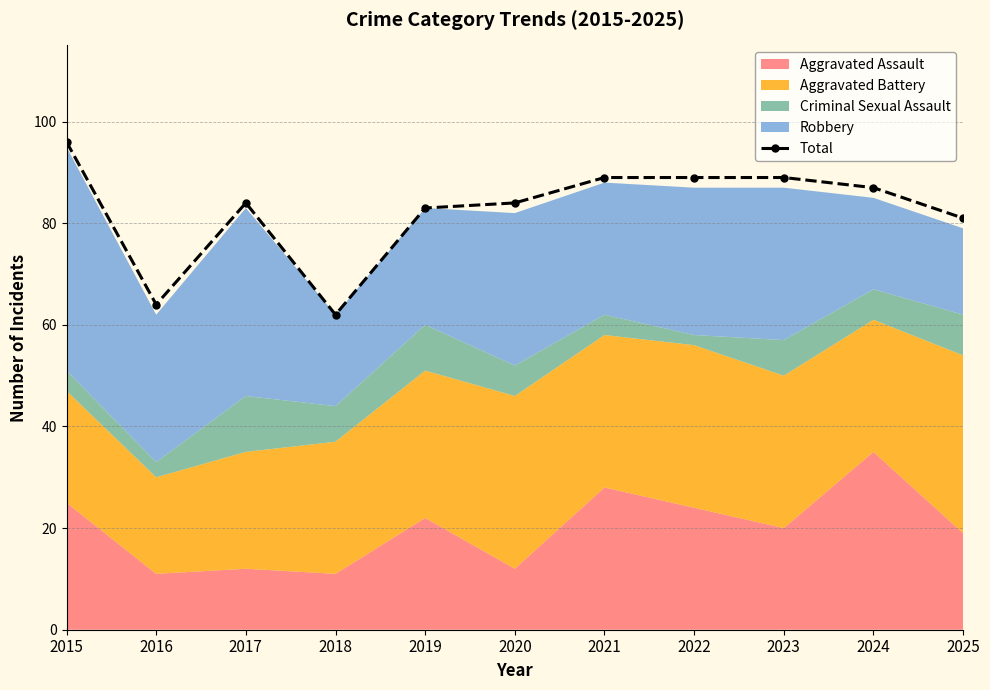

At which label is the value closest to 79?

2025